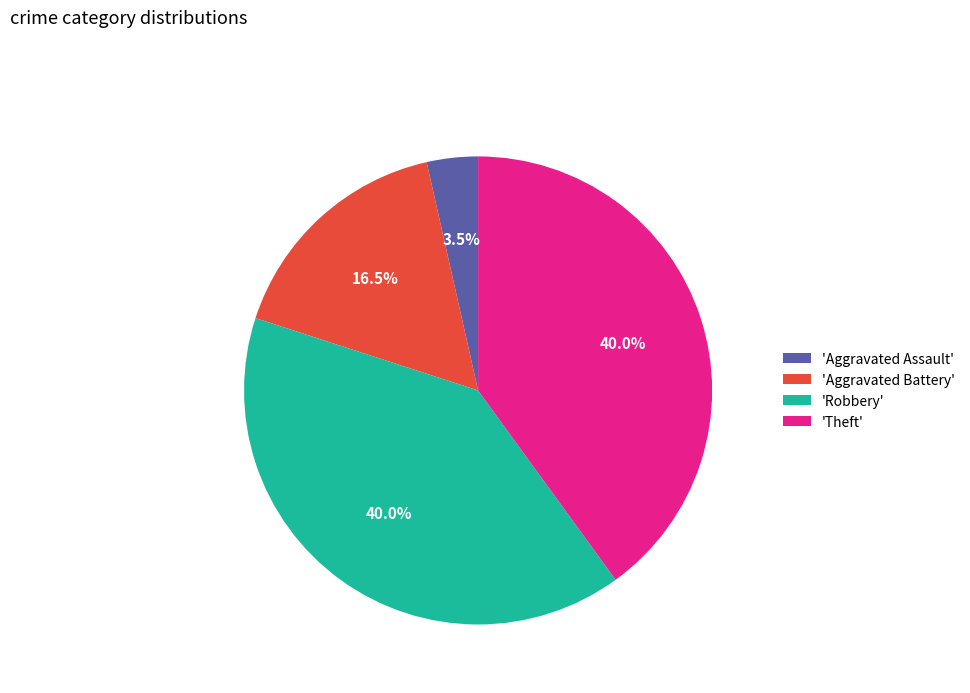

Between 'Theft' and 'Aggravated Assault', which is larger?

'Theft'